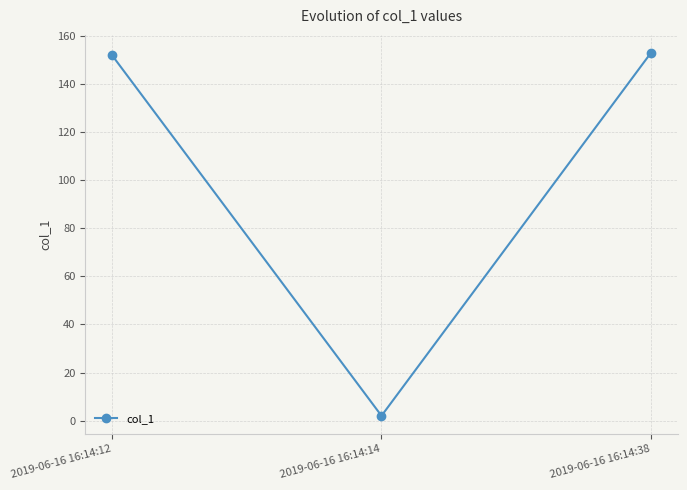

How many values are below 151?

1